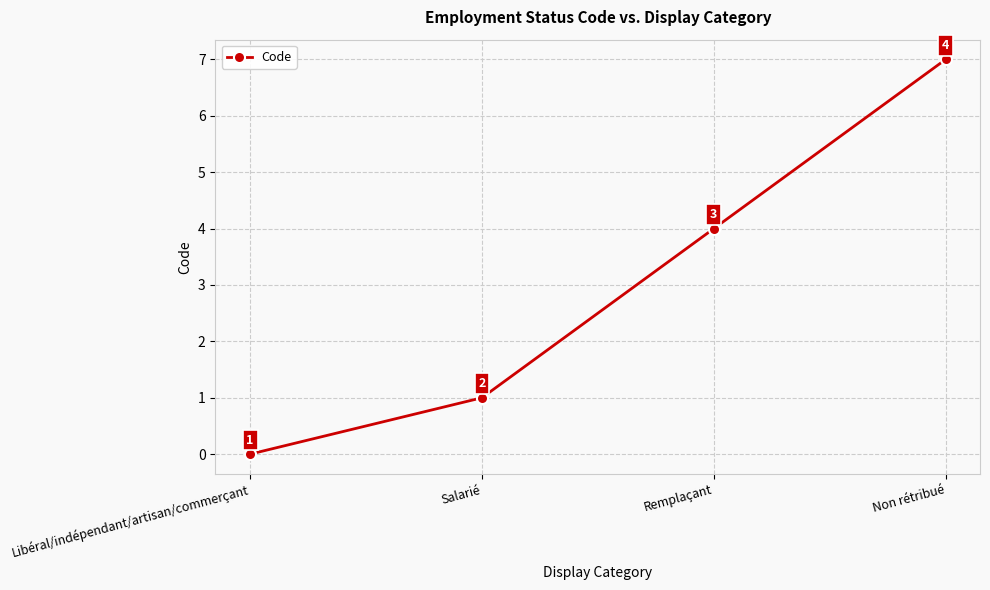

List the labels in order of value, largest first.

Non rétribué, Remplaçant, Salarié, Libéral/indépendant/artisan/commerçant